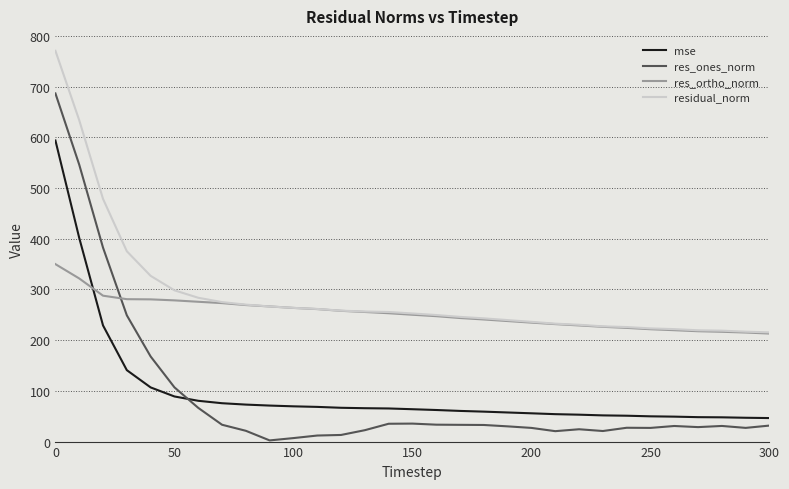

What is the greatest value displayed?

770.6